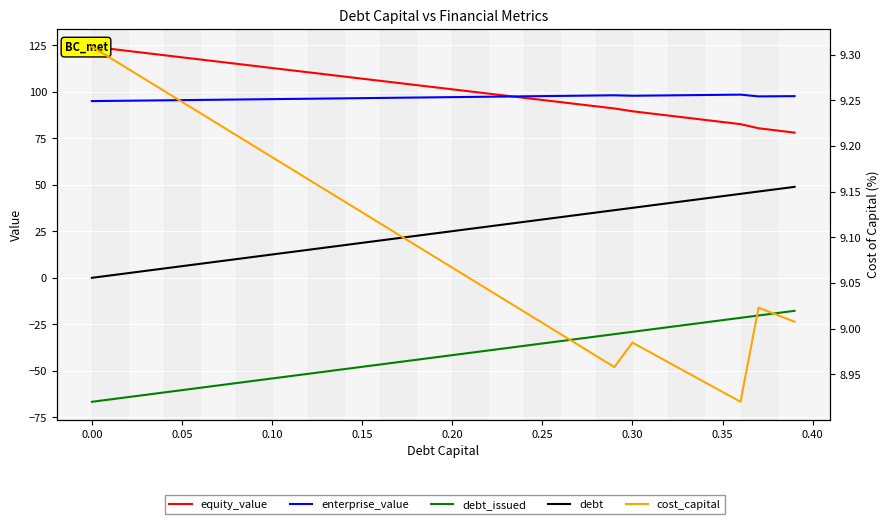

What is the average value of the equity_value series?

101.8